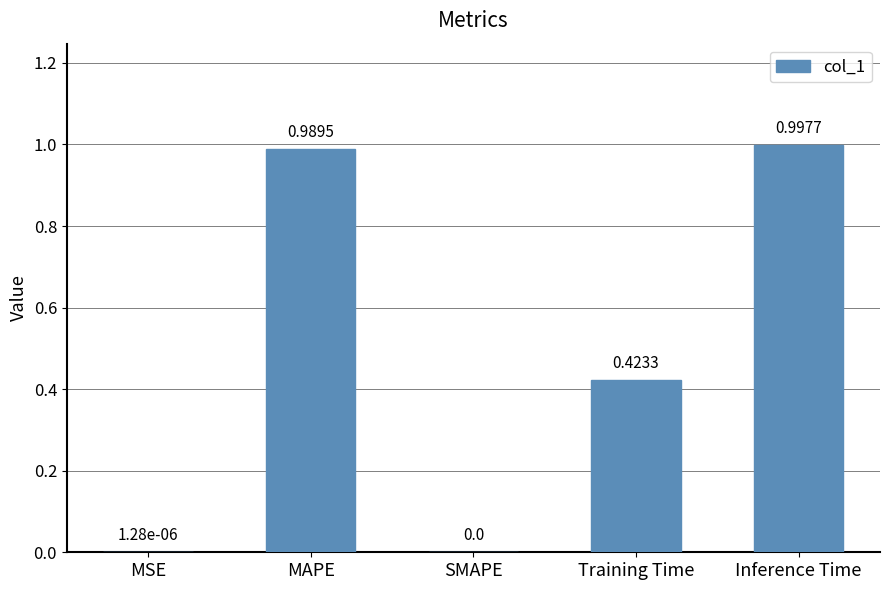

How many values are above zero?

4